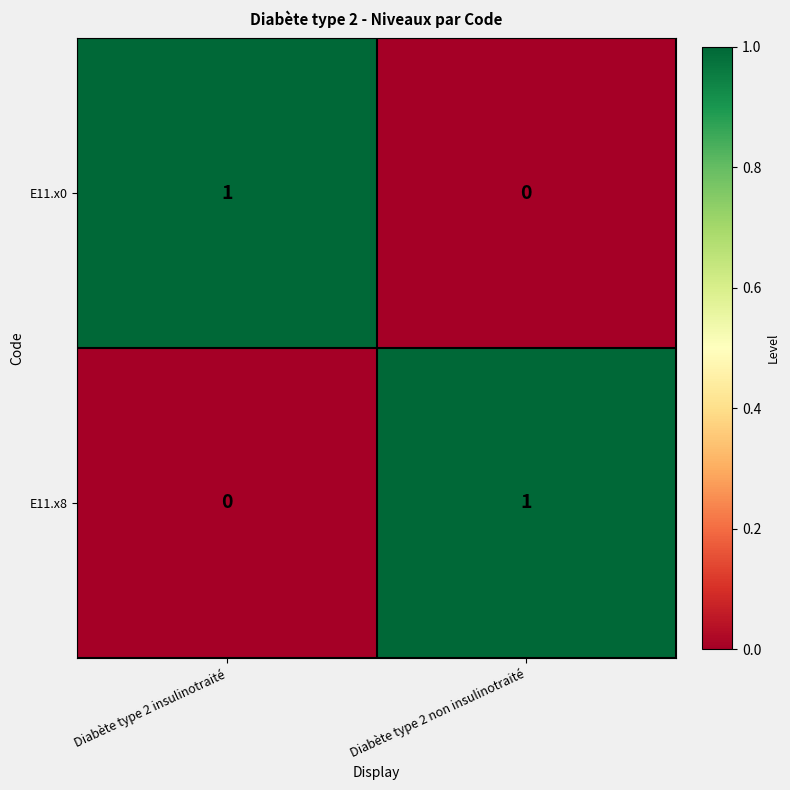

At which label does E11.x8 reach its minimum?

Diabète type 2 insulinotraité